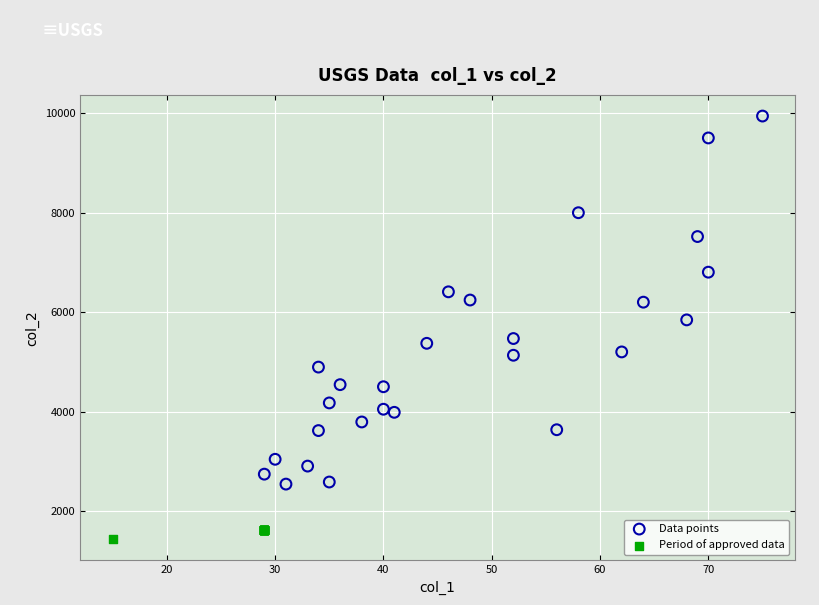

Which series contains the highest Y value?

Data points